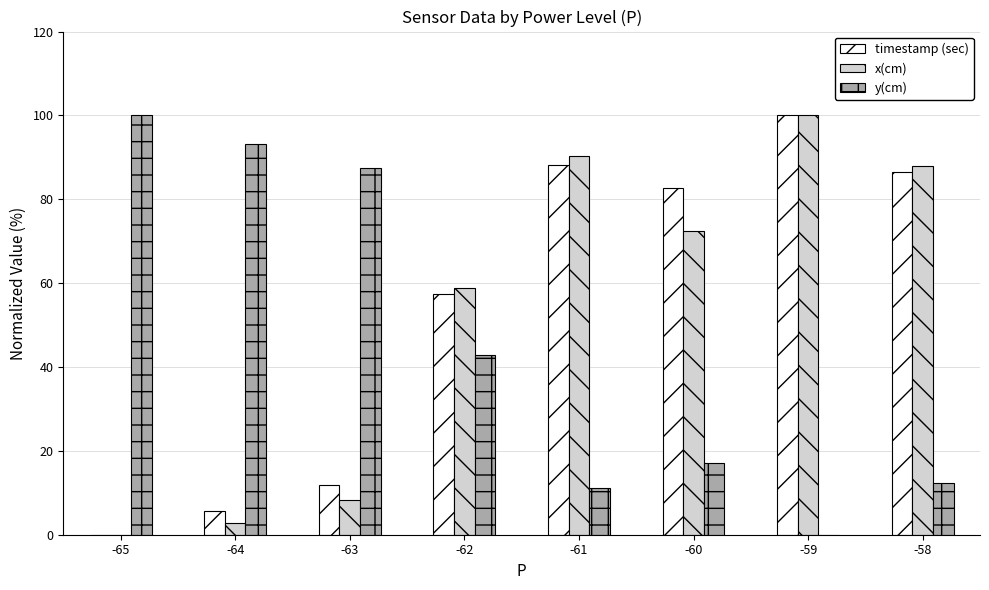

Reading left to right, extract all data points from this chart.

timestamp (sec): -65=0.0	-64=5.7	-63=11.8	-62=57.3	-61=88.2	-60=82.6	-59=100.0	-58=86.5
x(cm): -65=0.0	-64=2.7	-63=8.2	-62=58.9	-61=90.2	-60=72.4	-59=100.0	-58=87.9
y(cm): -65=100.0	-64=93.2	-63=87.4	-62=42.8	-61=11.1	-60=17.0	-59=0.0	-58=12.3